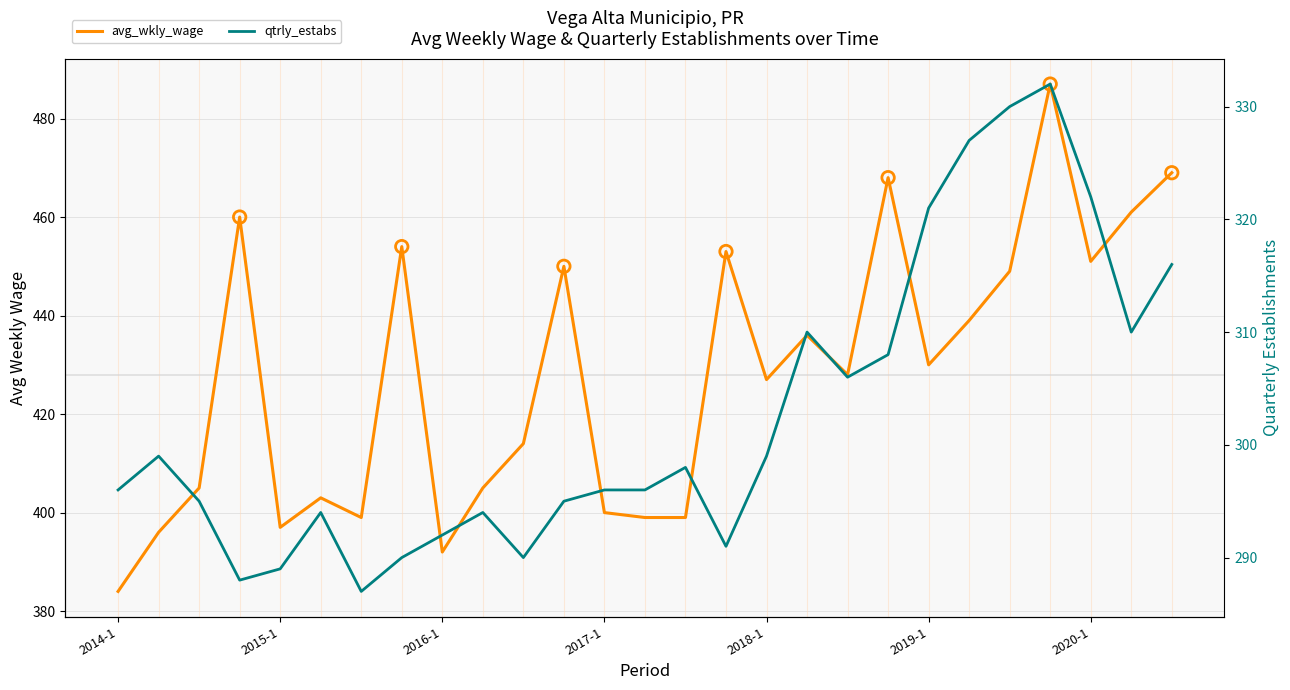

Which series has the largest Y range (max minus min)?

avg_wkly_wage